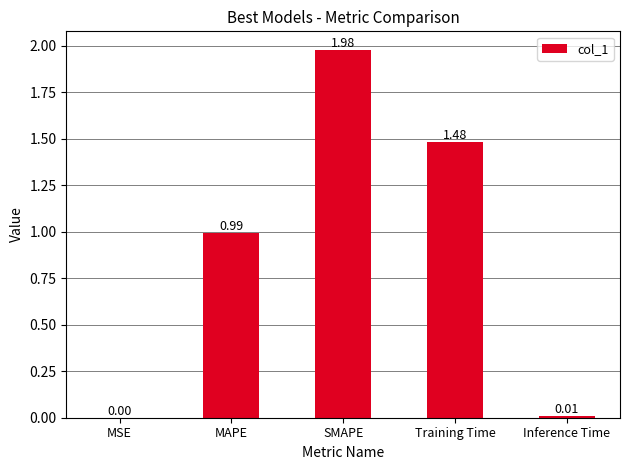

Which category has the highest value across all series?

SMAPE